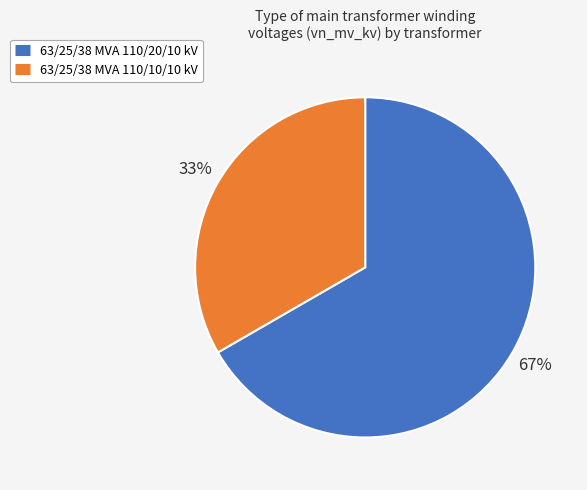

Is it true that 63/25/38 MVA 110/10/10 kV is 33% of the pie?

True